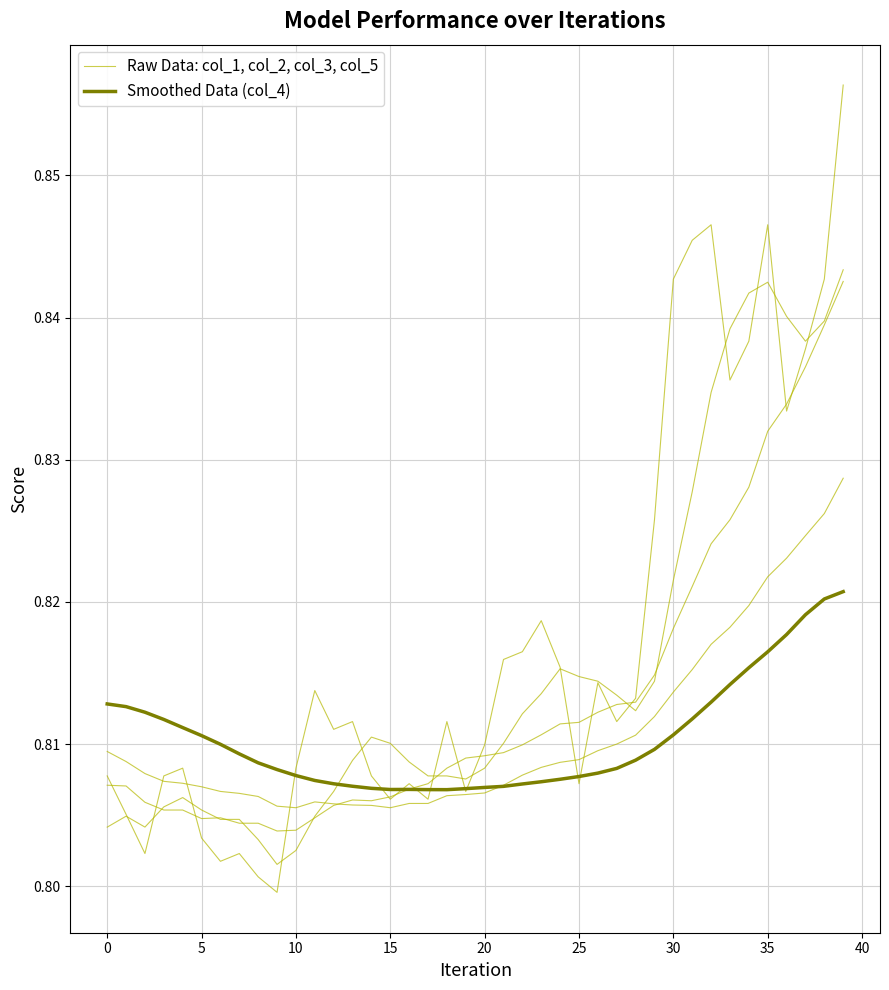

List the series in order of their peak value, highest first.

Raw Data: col_1, col_2, col_3, col_5, Smoothed Data (col_4)